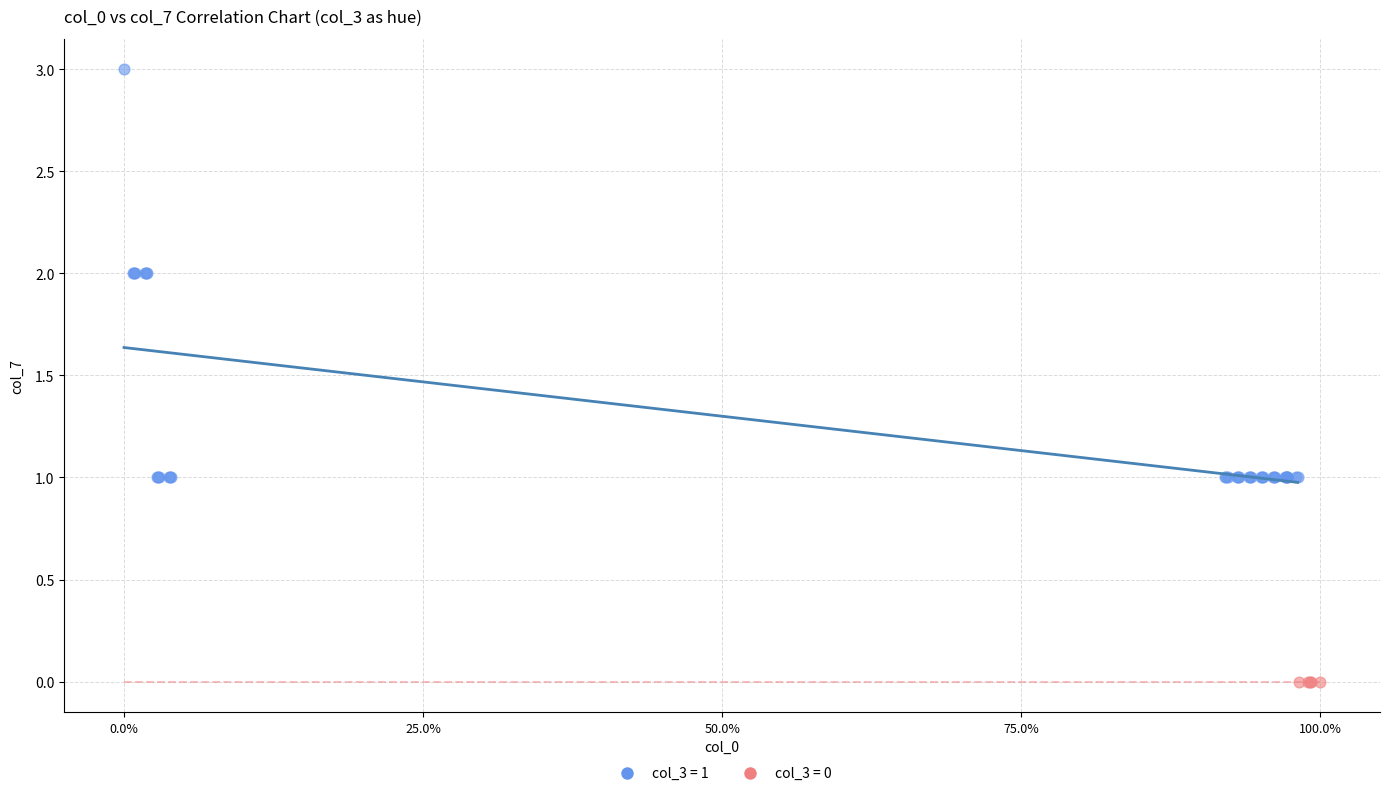

Which series reaches the minimum Y coordinate?

col_3 = 0